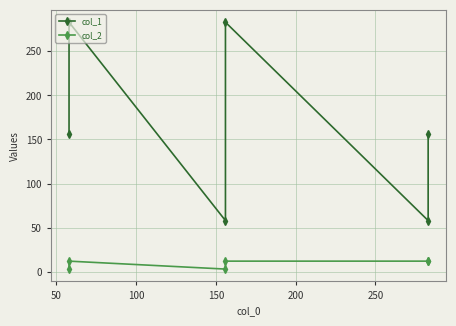

What is the difference between the maximum and second lowest values in the col_2 series?

9